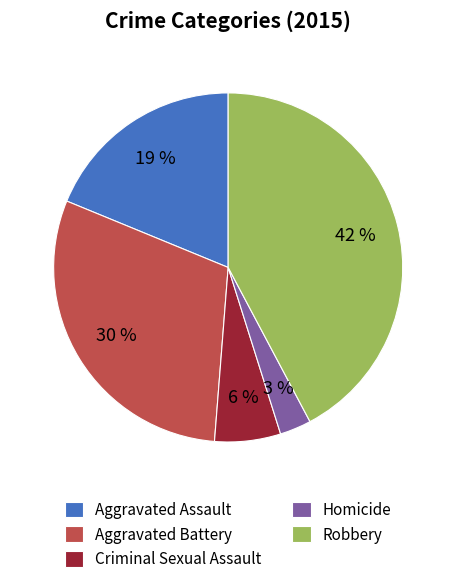

The Robbery slice represents 54% of the pie. True or false?

False